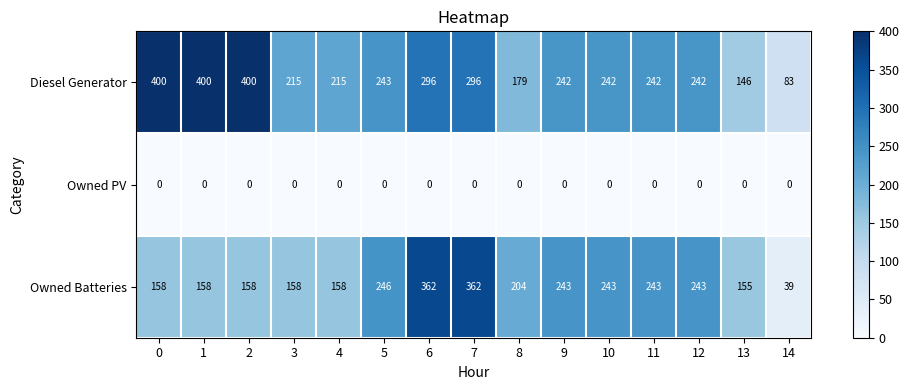

Between 3 and 5, which series saw the biggest shift?

Owned Batteries